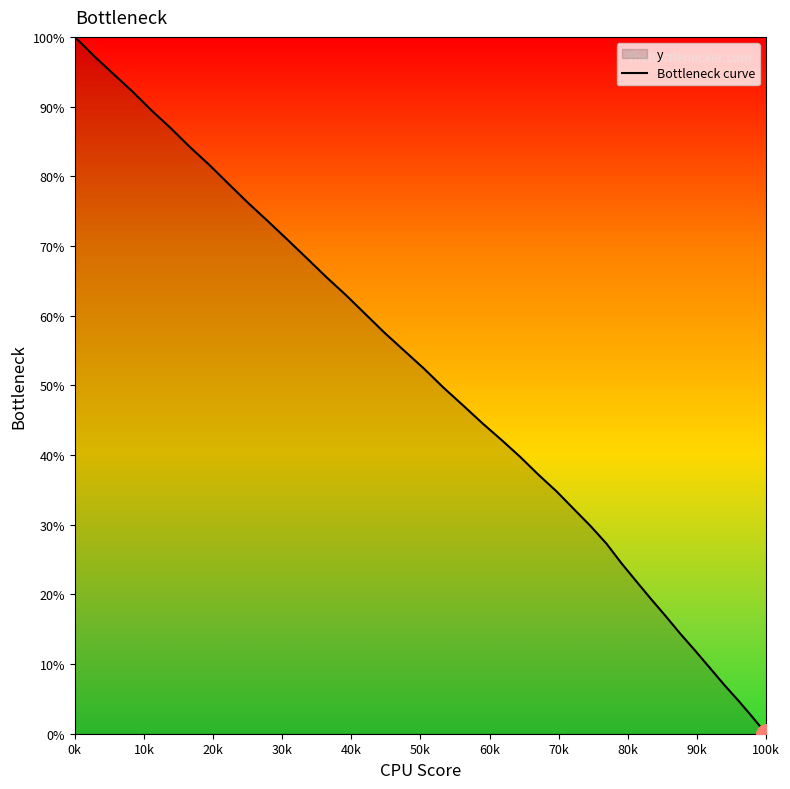

Reading left to right, extract all data points from this chart.

0.0	2.4	4.8	7.0	9.4	11.8	14.4	16.9	19.5	22.0	24.6	27.3	29.8	32.2	34.8	37.2	39.7	42.1	44.6	47.1	49.7	52.4	55.0	57.5	60.2	62.9	65.5	68.2	70.9	73.6	76.2	78.9	81.6	84.2	86.9	89.5	92.2	94.7	97.3	100.0